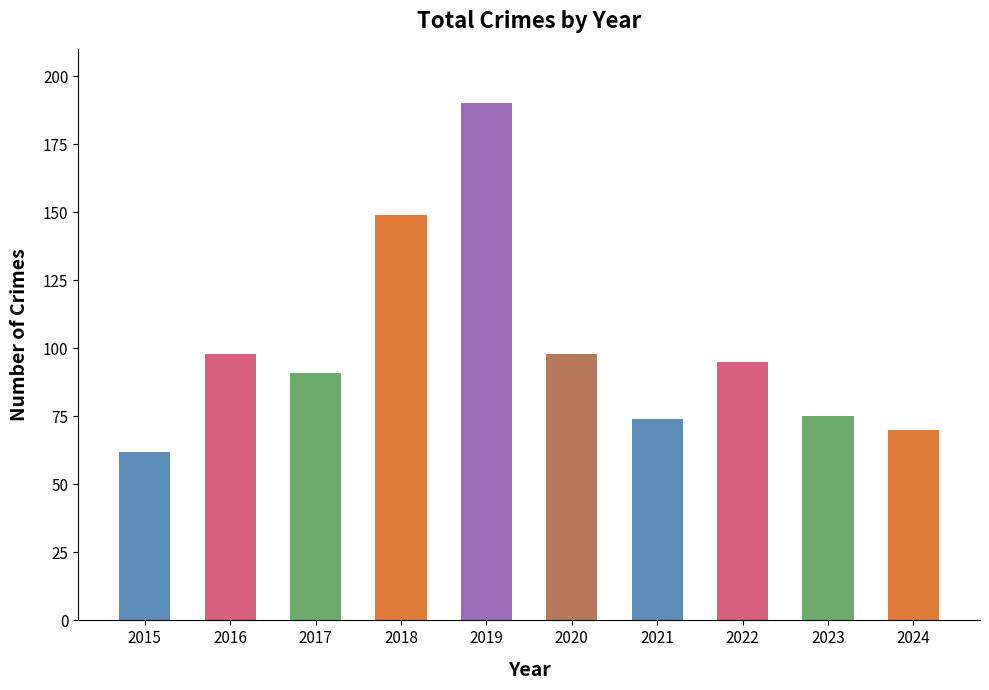

What is the maximum value shown in the chart?

190